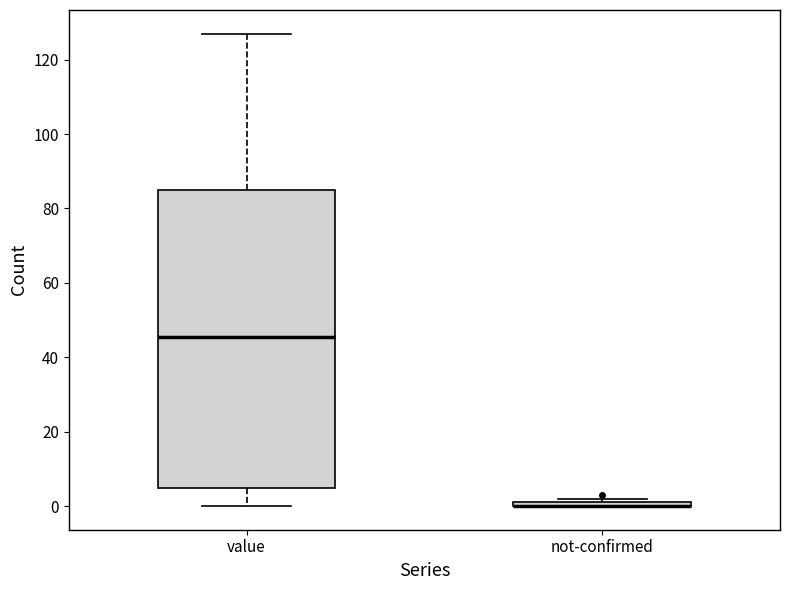

Where is the upper edge of the box for value on the y-axis? The values are not printed on the chart, so give them approximately, as read against the axis.

86